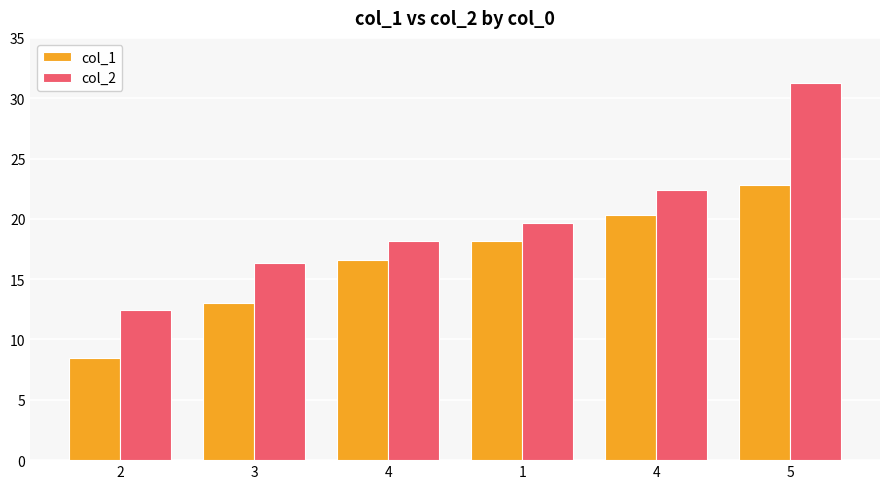

What is the greatest value displayed?

31.3